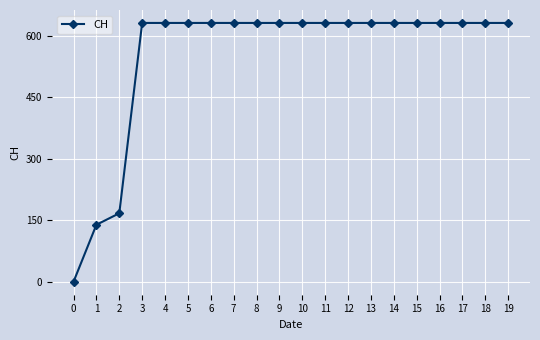

What is the change in value from 1 to 16?

+492